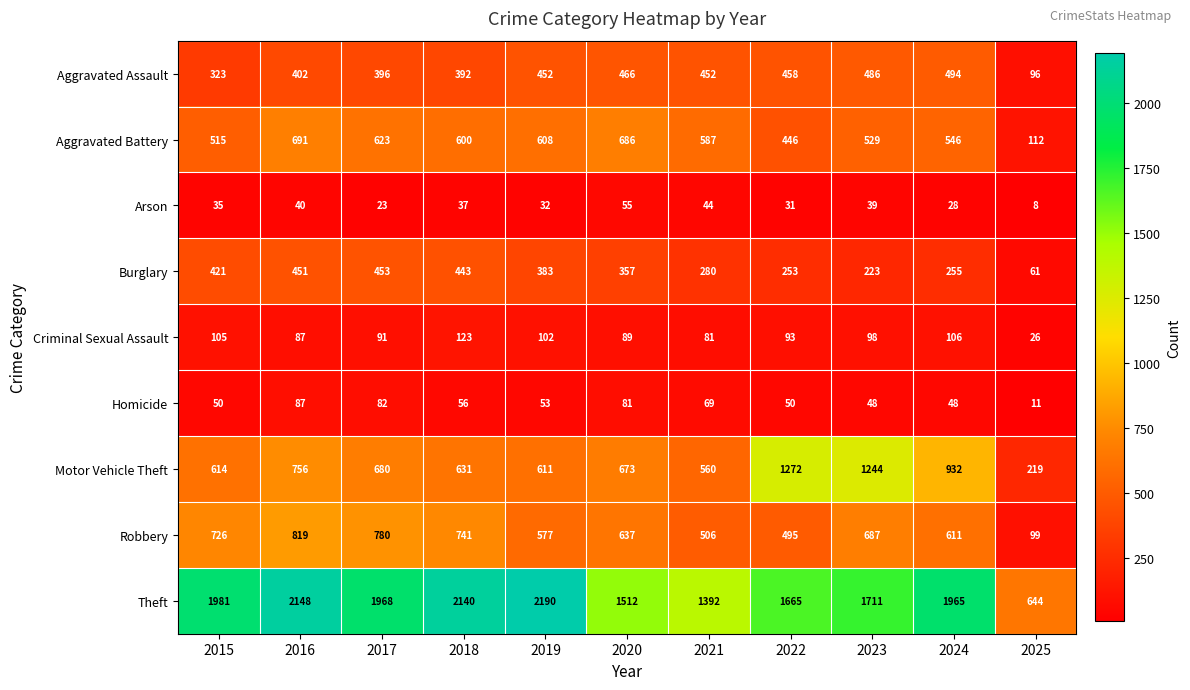

Where is Aggravated Battery nearest to the value 401?

2022